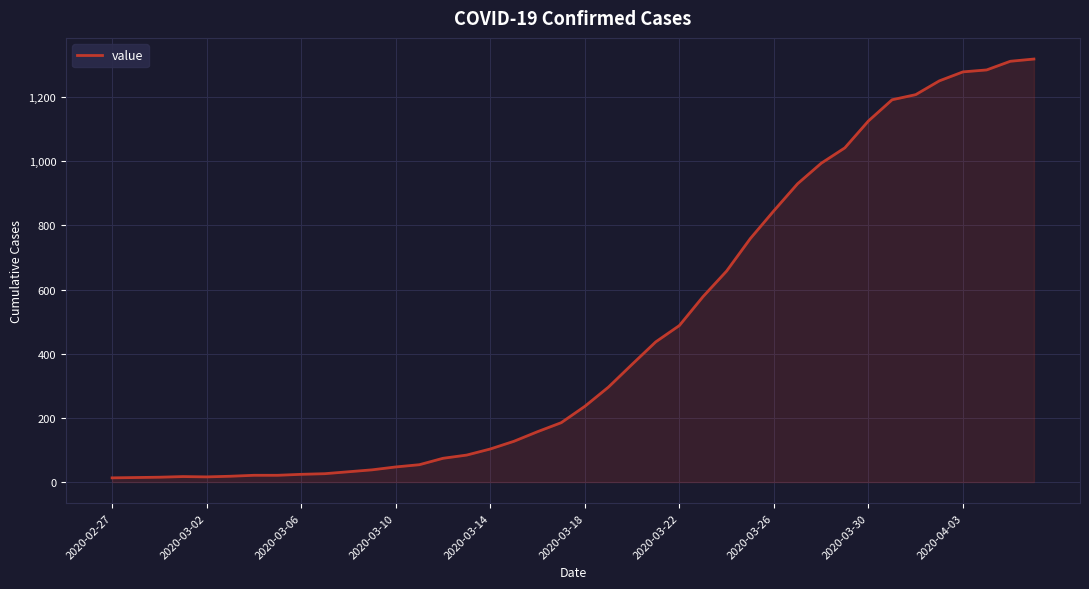

Does the chart have visible grid lines?

Yes